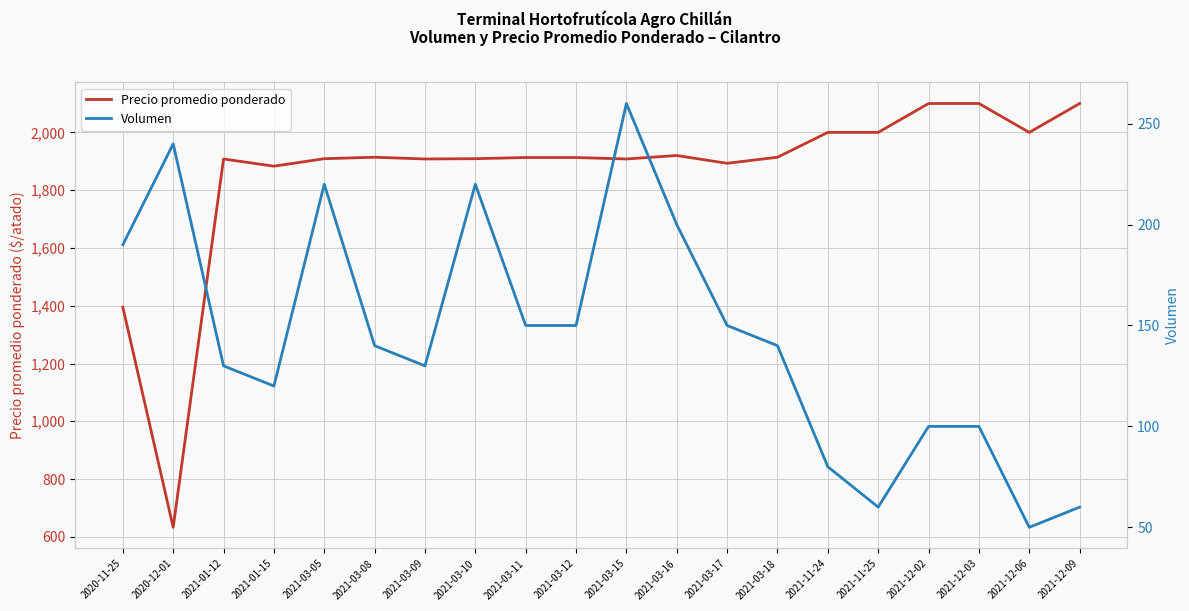

True or false: Precio promedio ponderado and Volumen cross at least once.

False